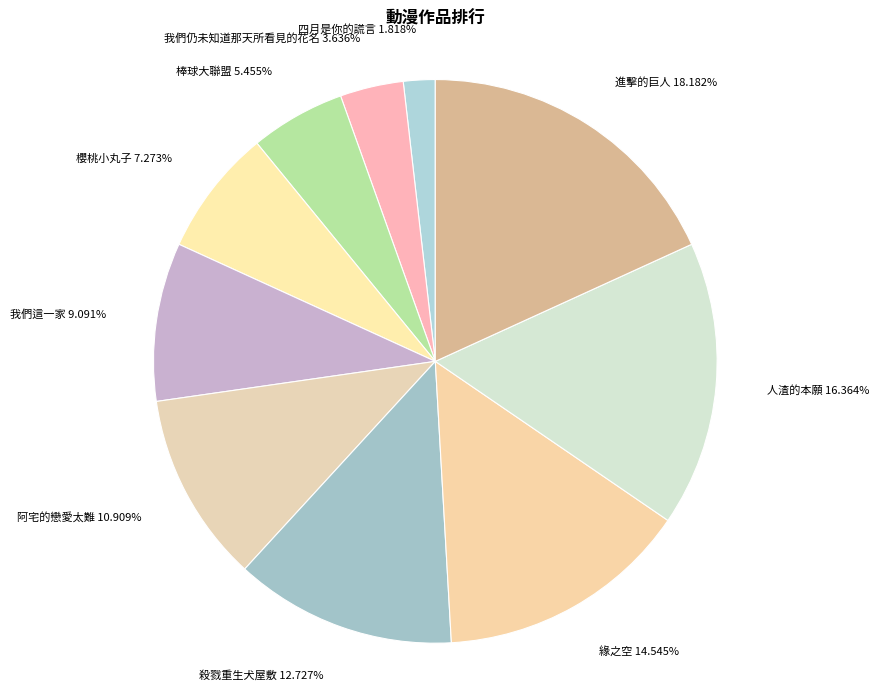

Between 阿宅的戀愛太難 and 人渣的本願, which is larger?

人渣的本願